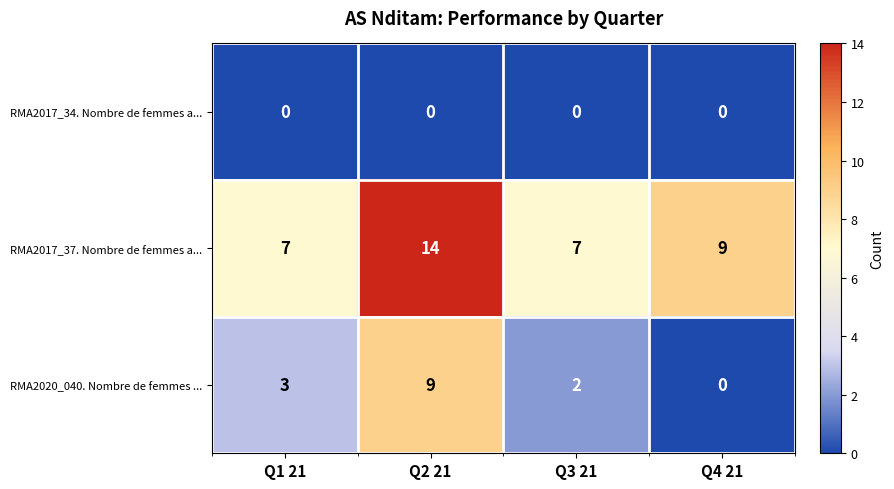

True or false: RMA2017_34. Nombre de femmes a... has a value of 0 at Q3 21.

True